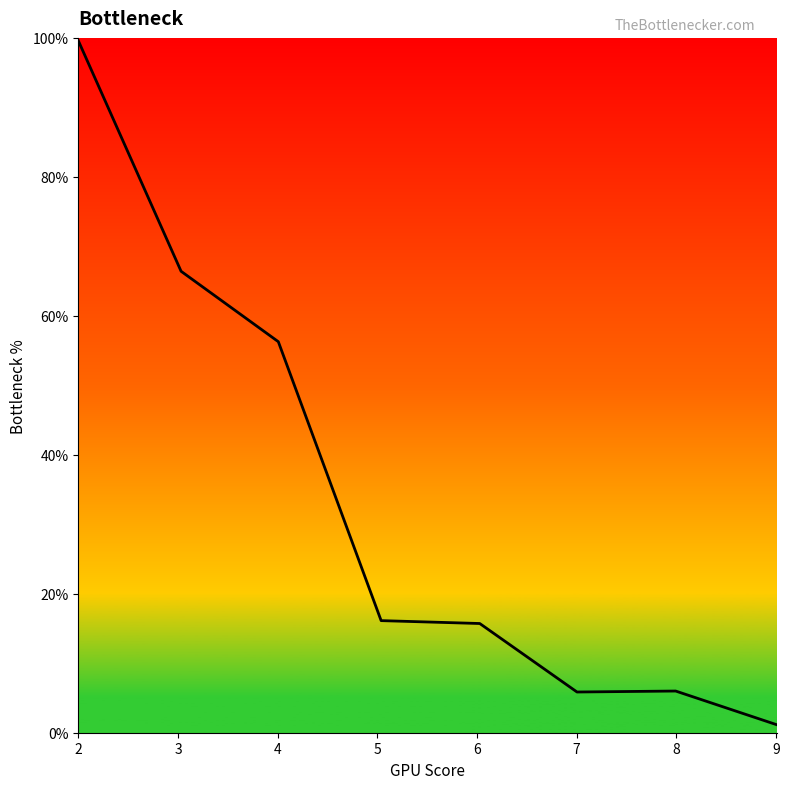

Is this an area chart (filled region under the line)?

No